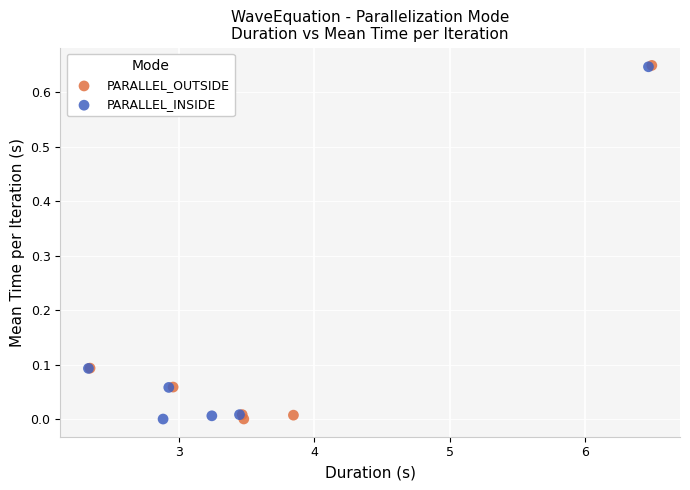

Which series has the widest spread of Y values?

PARALLEL_OUTSIDE